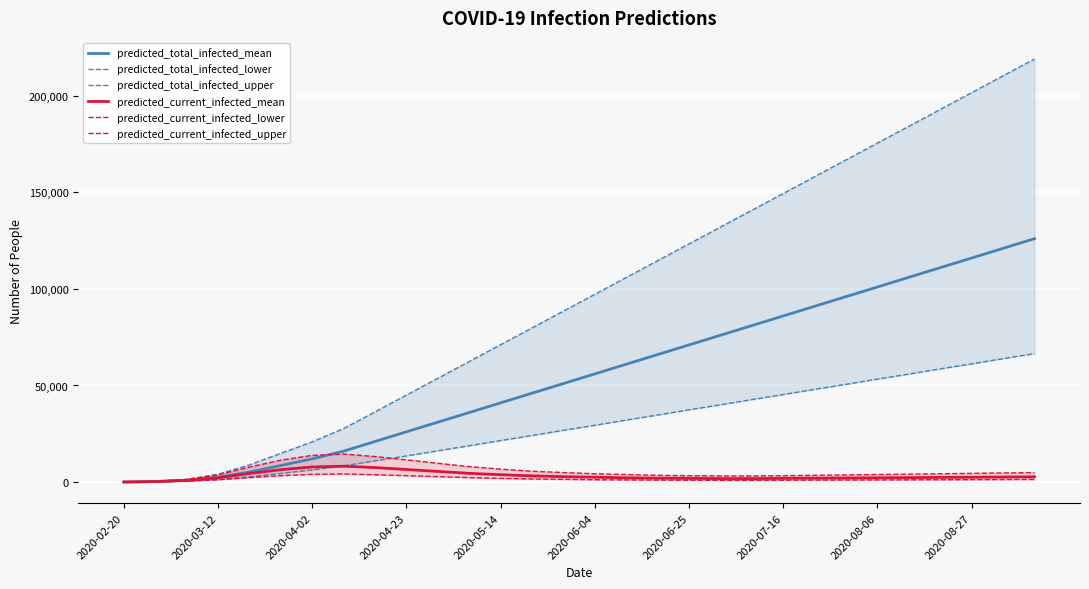

Which has a higher value, 2020-06-25 or 2020-07-16?

2020-07-16